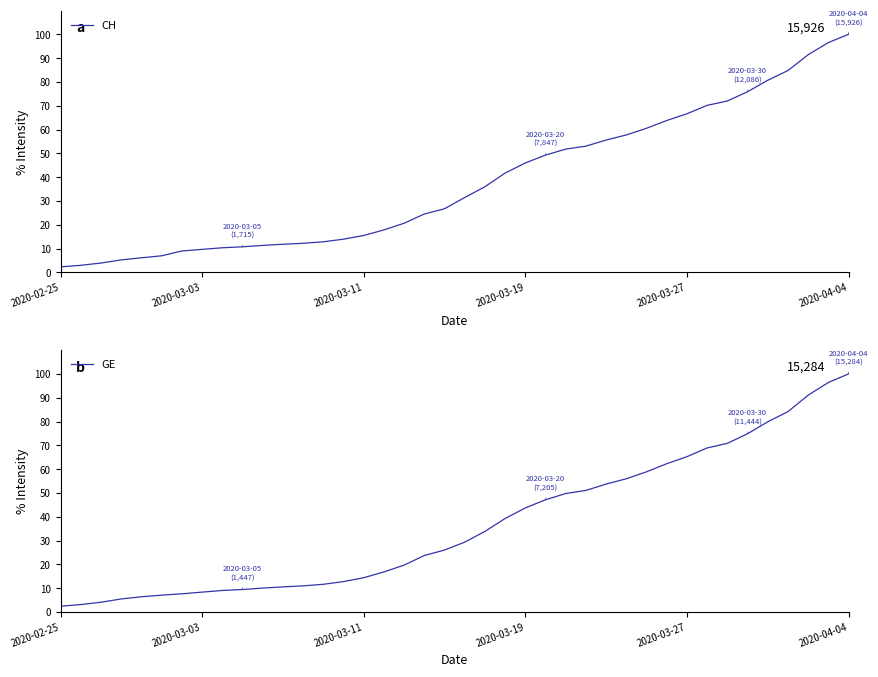

Which category has the highest value in the CH series?

2020-04-04